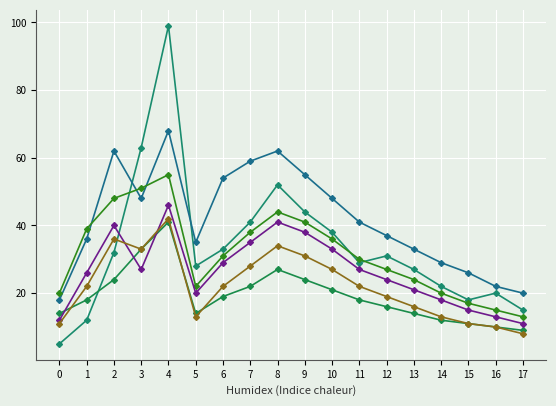

How many series are shown in this chart?

6